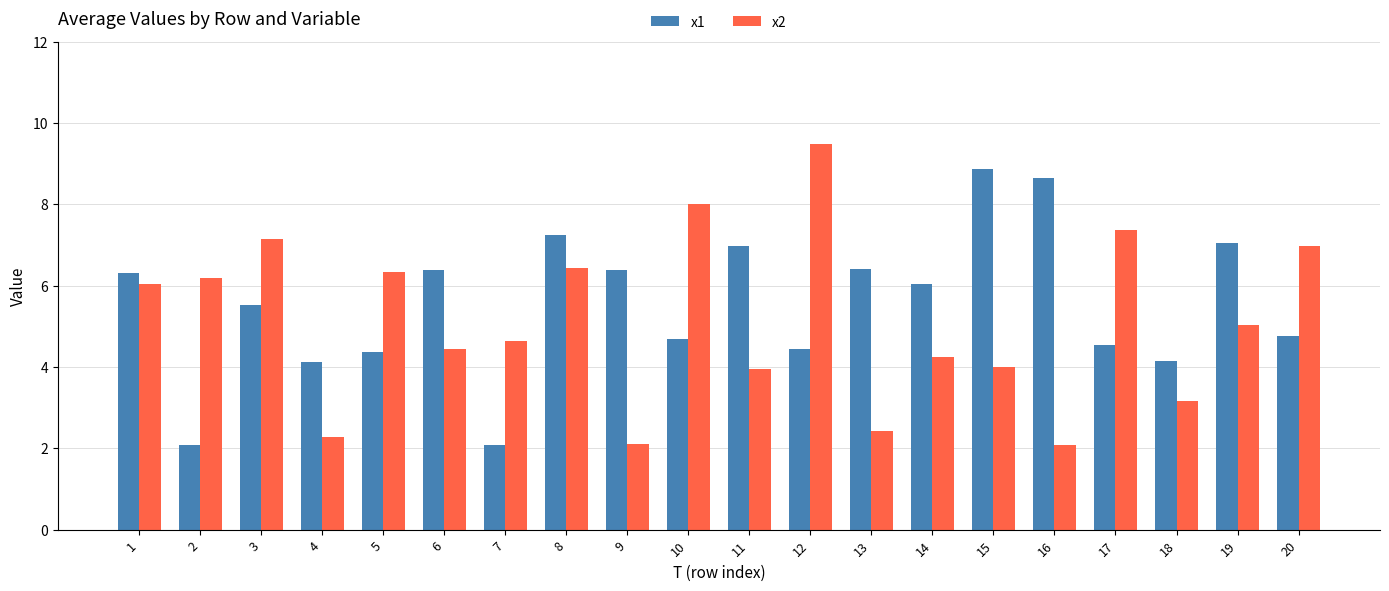

What is the average value of the x1 series?

5.6